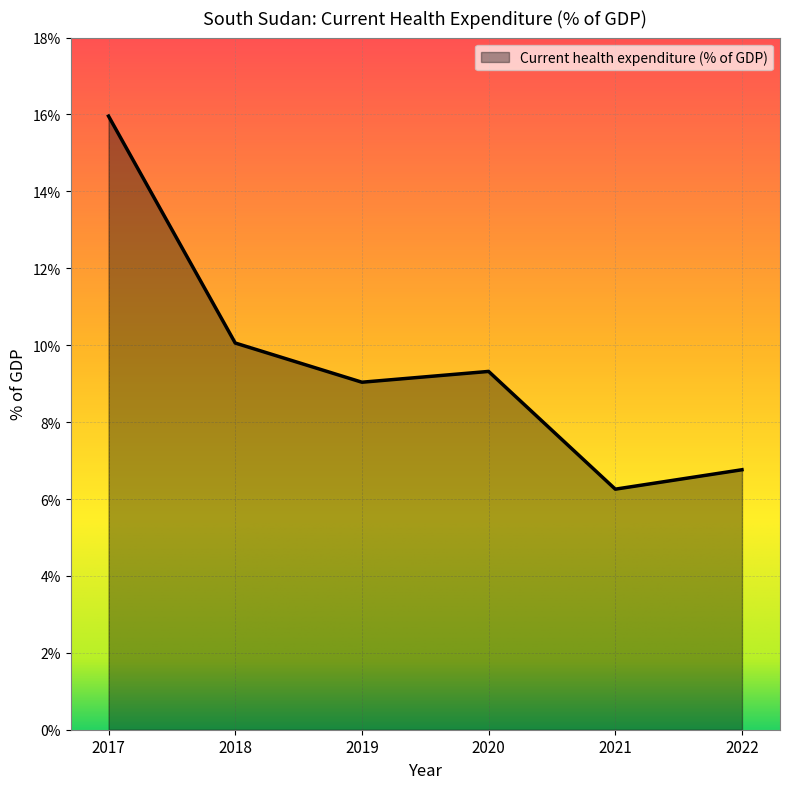

What is the sum of the values at 2019 and 2018?

19.1